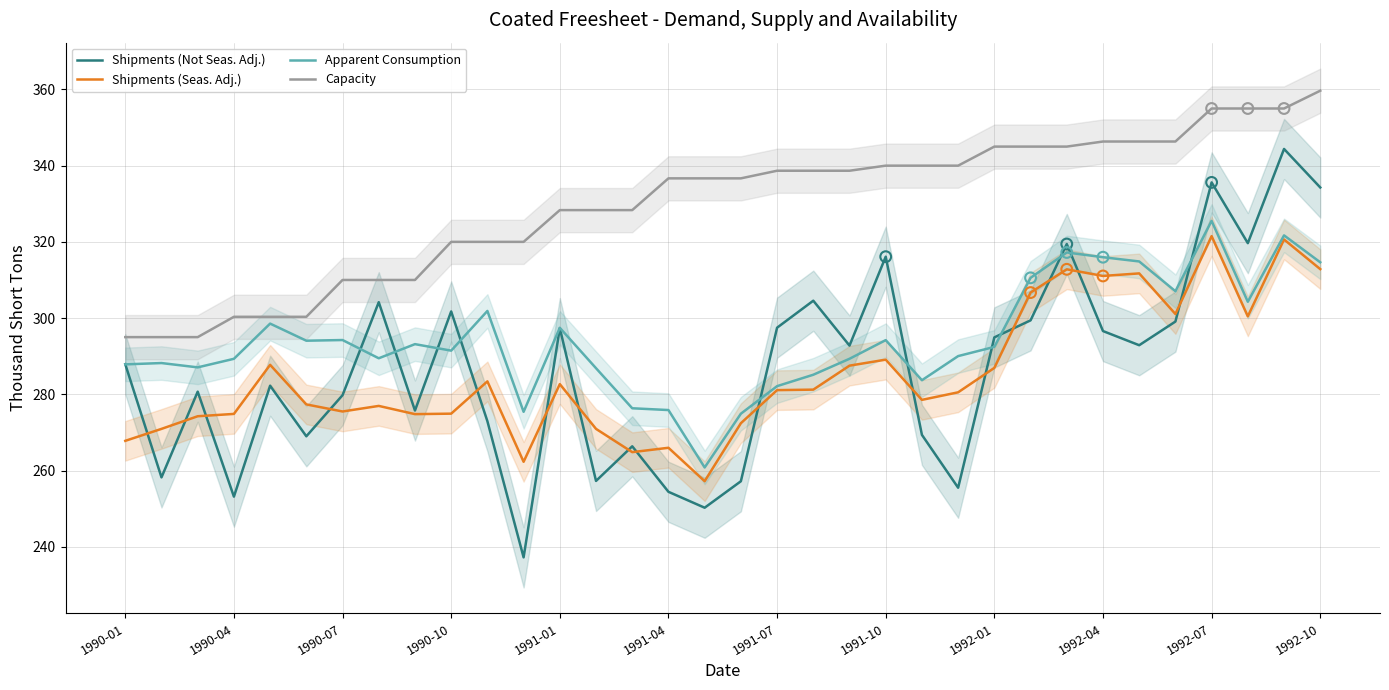

Which series contains the lowest Y value?

Shipments (Not Seas. Adj.)